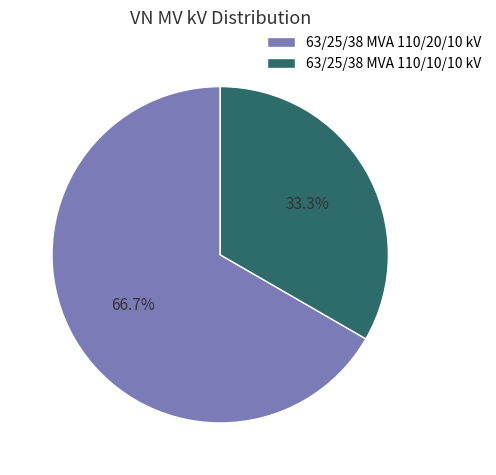

To the nearest percent, what percentage of the pie is 63/25/38 MVA 110/10/10 kV?

33%